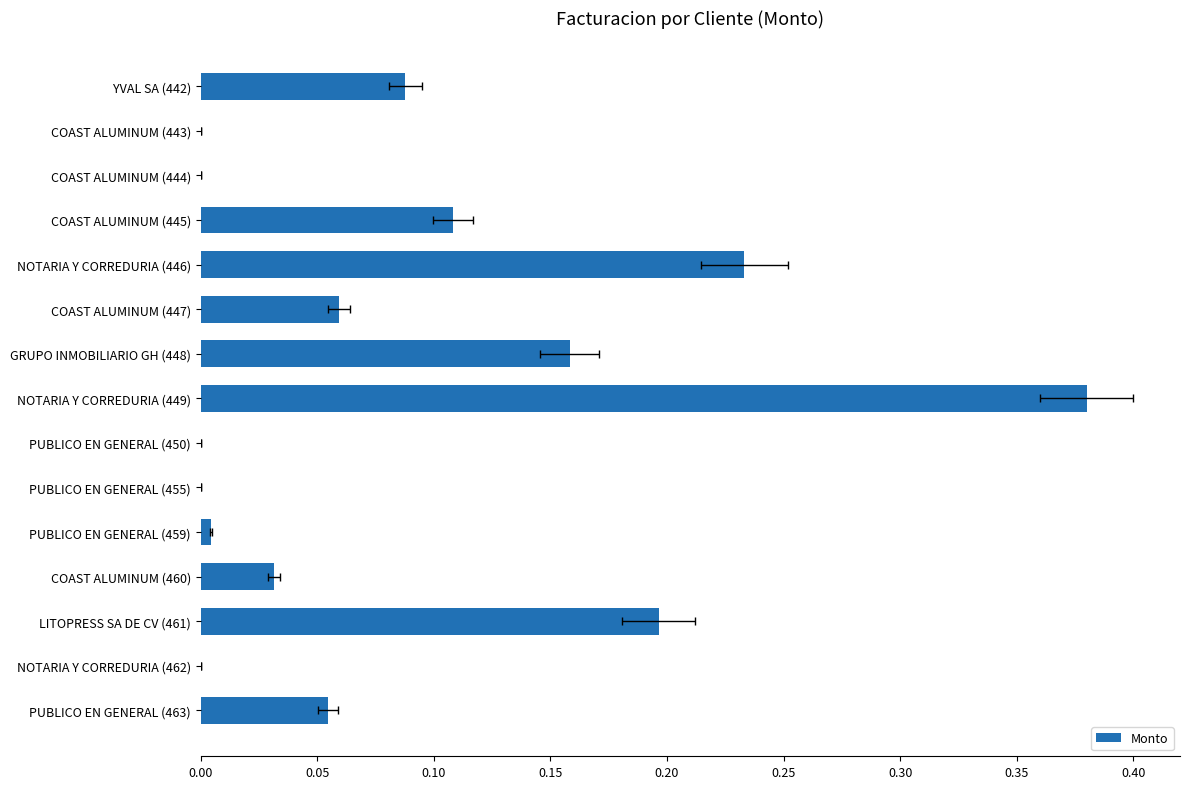

What is the sum of the values at NOTARIA Y CORREDURIA (449) and PUBLICO EN GENERAL (459)?

0.4